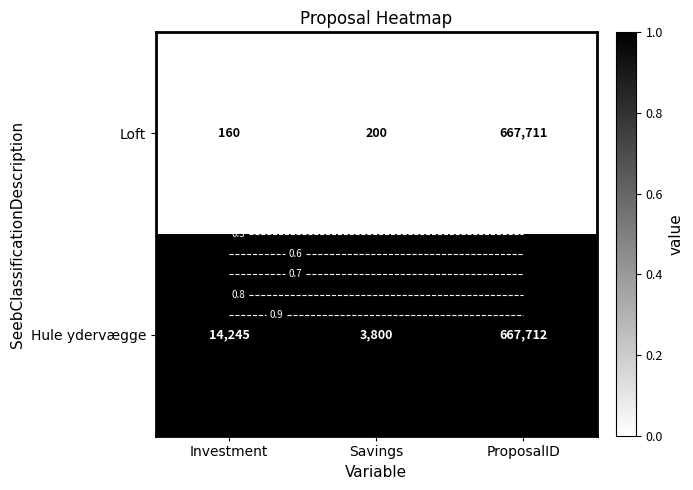

Rank the series by their maximum value, from lowest to highest.

Loft, Hule ydervægge